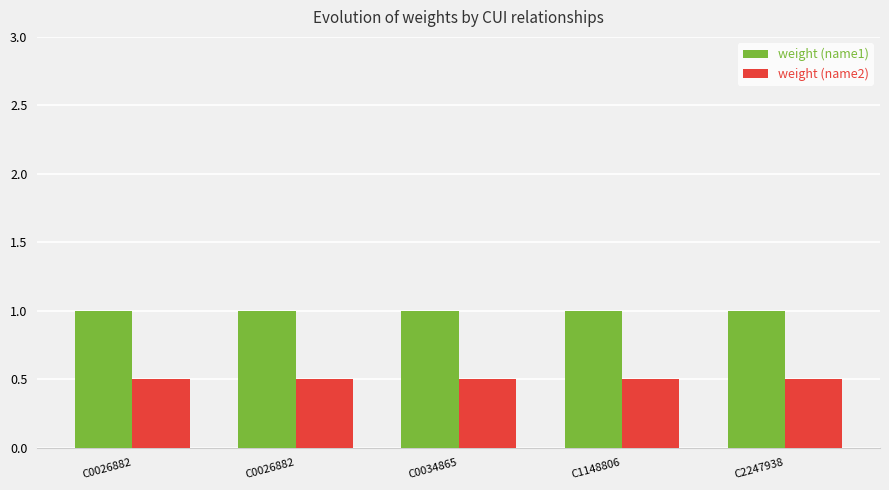

True or false: weight (name1) has a value of 1.3 at C1148806.

False